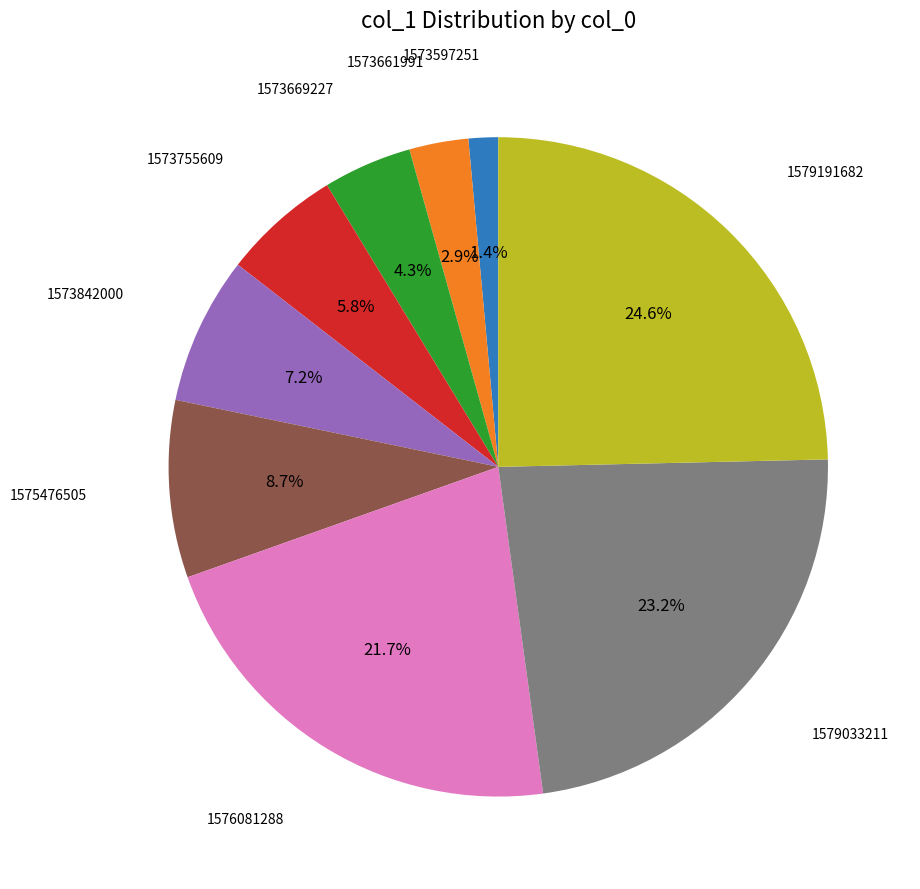

Does any single category account for the majority?

No